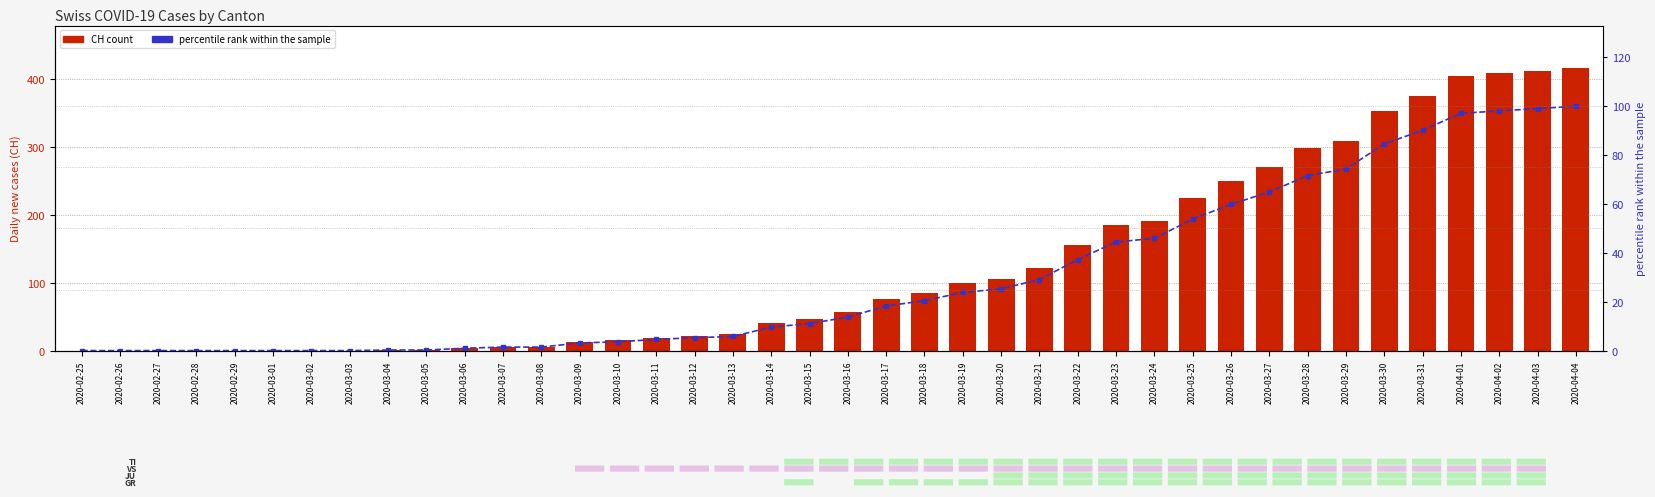

Is it true that CH (total) equals 15.0 at 2020-03-10?

True